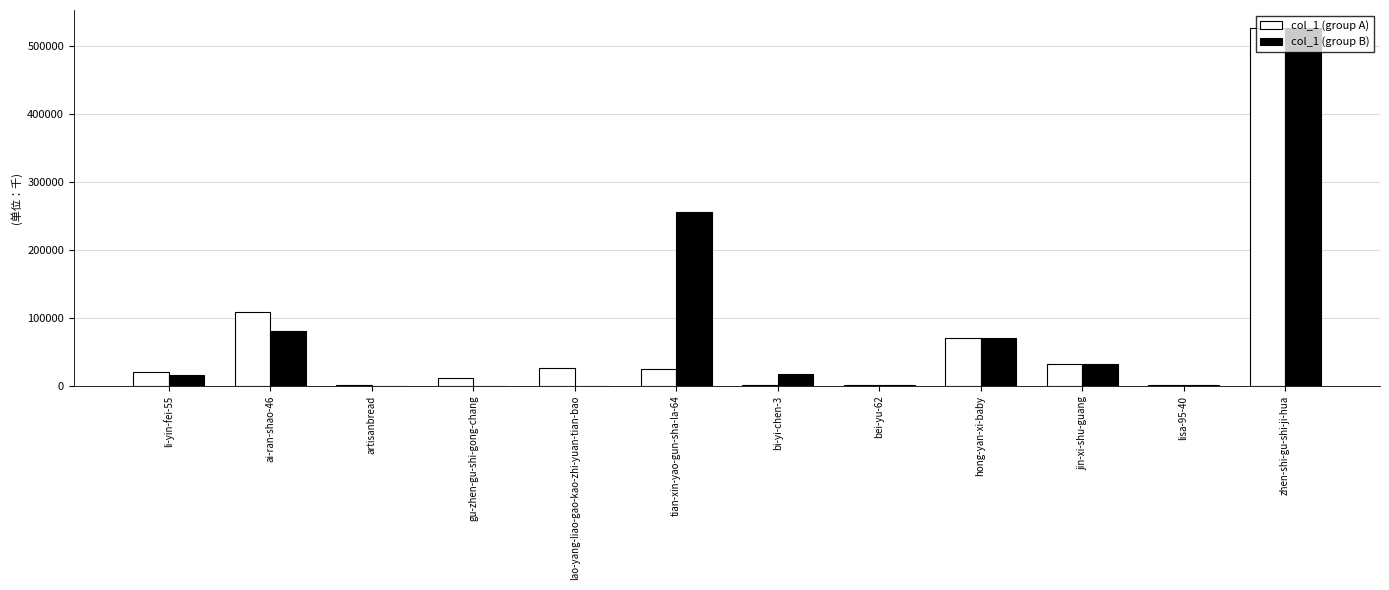

The col_1 (group B) series shows 112600 at hong-yan-xi-baby. True or false?

False